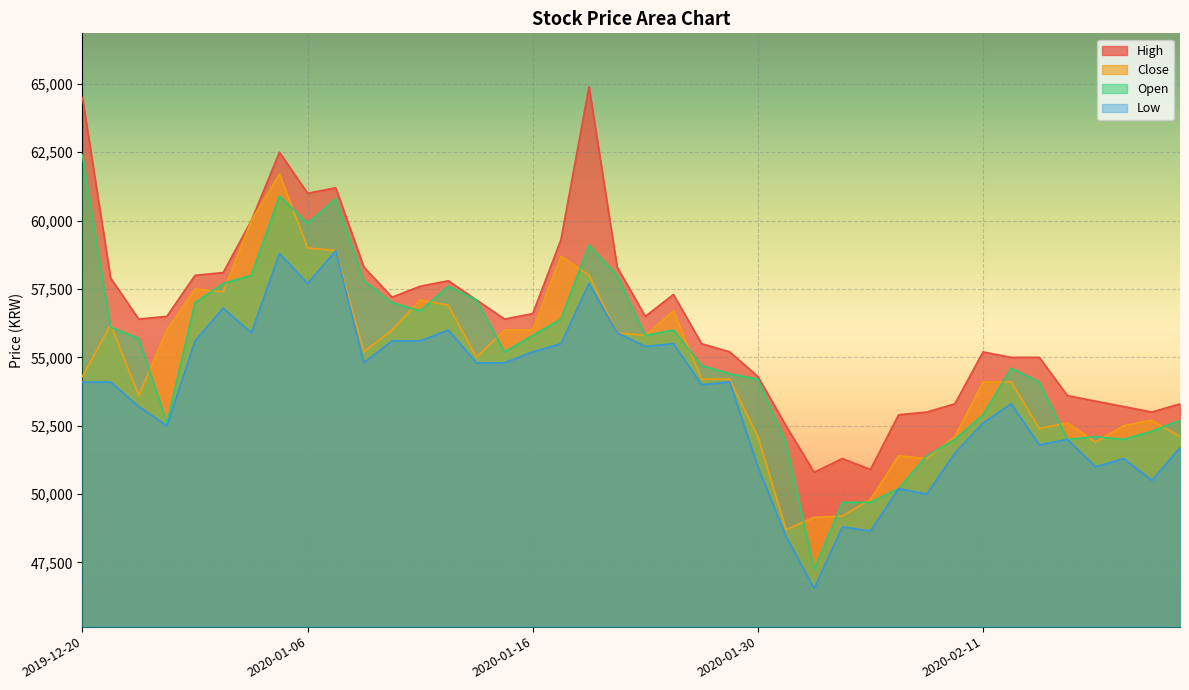

The Close series shows 91172 at 2020-01-20. True or false?

False